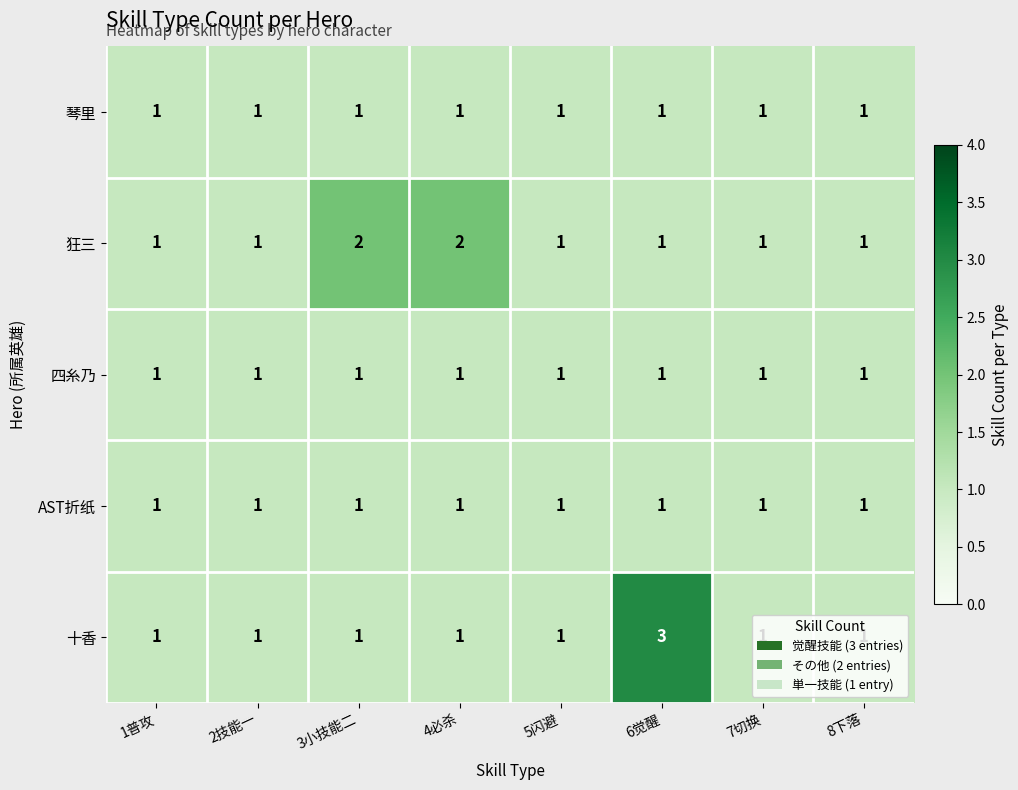

Which label corresponds to the largest value in the chart?

6觉醒